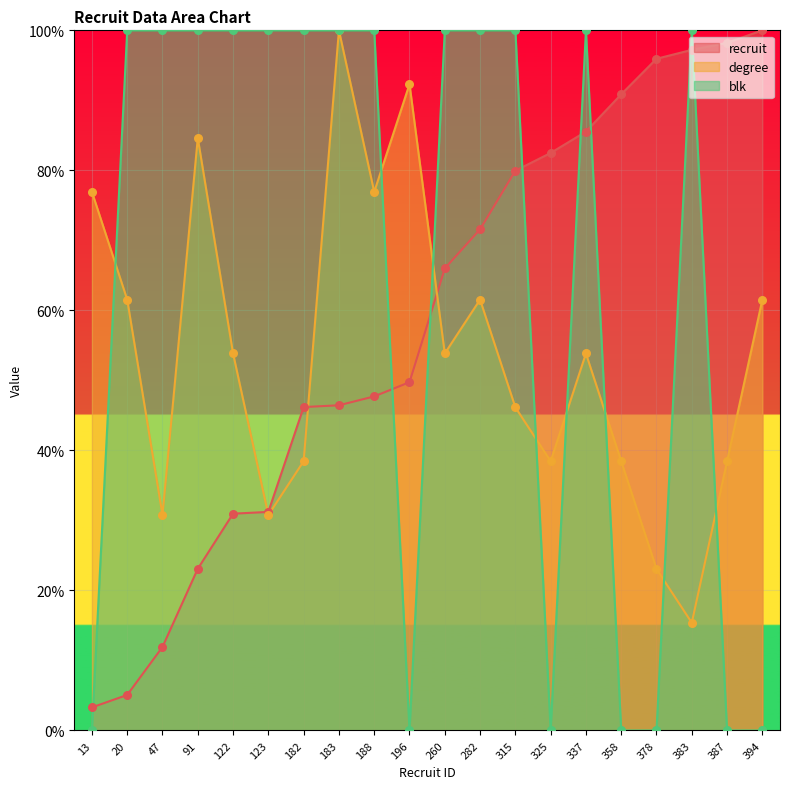

Which series has the largest total across all categories?

blk